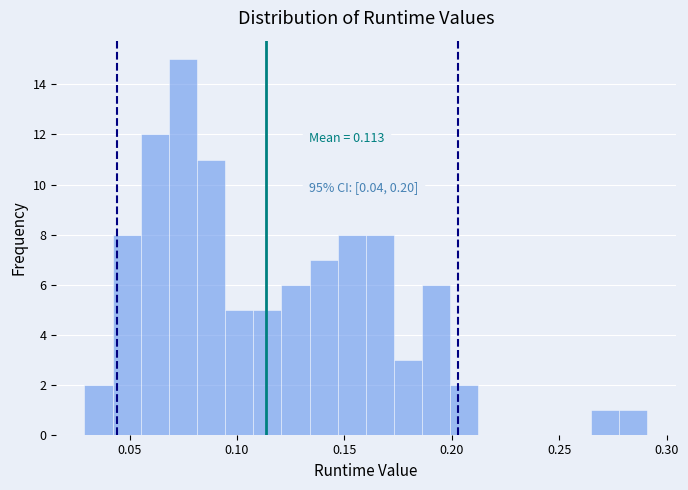

Around what value on the x-axis is the tallest bar? Give the approximate position of its centre, as read against the axis.

0.075